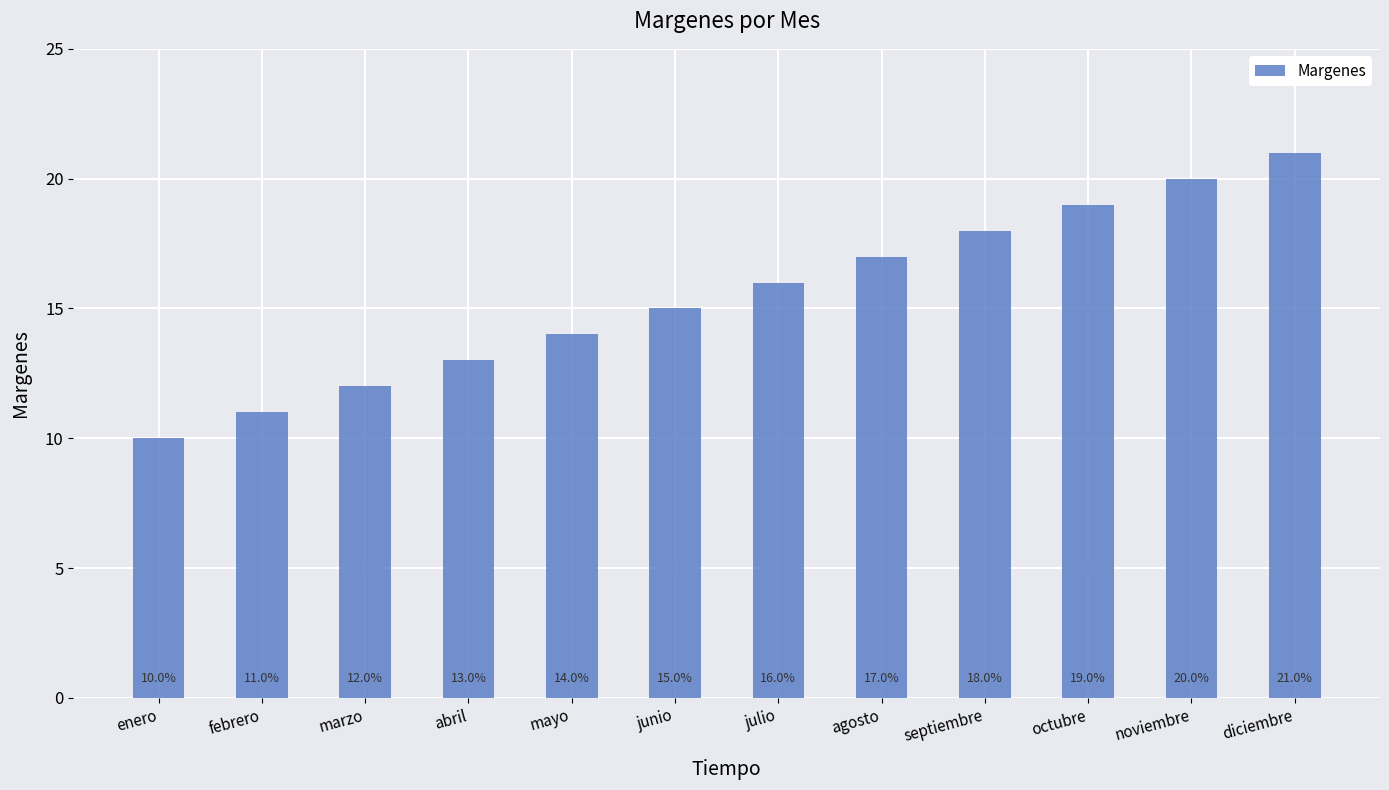

The value at noviembre is 0.3. True or false?

False